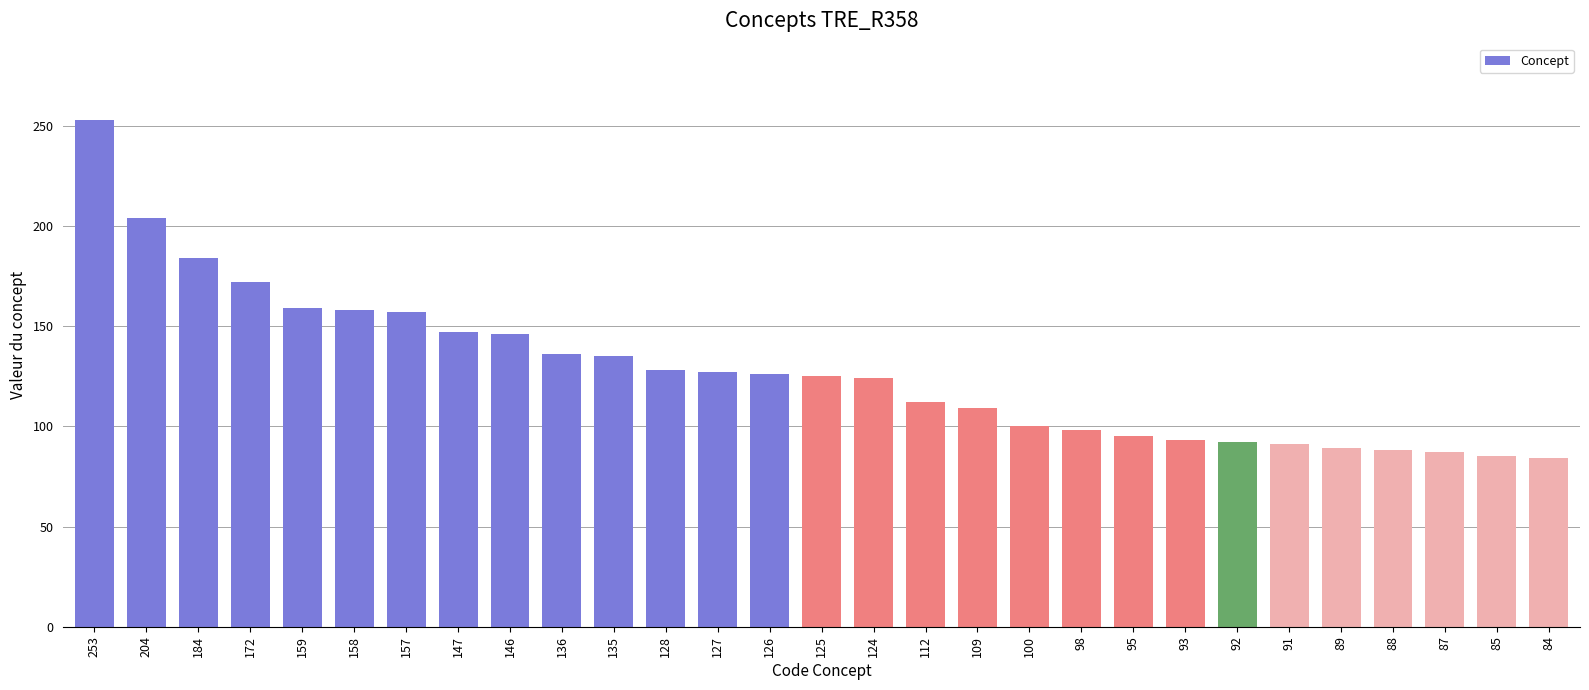

What is the difference between the second highest and minimum values?

120